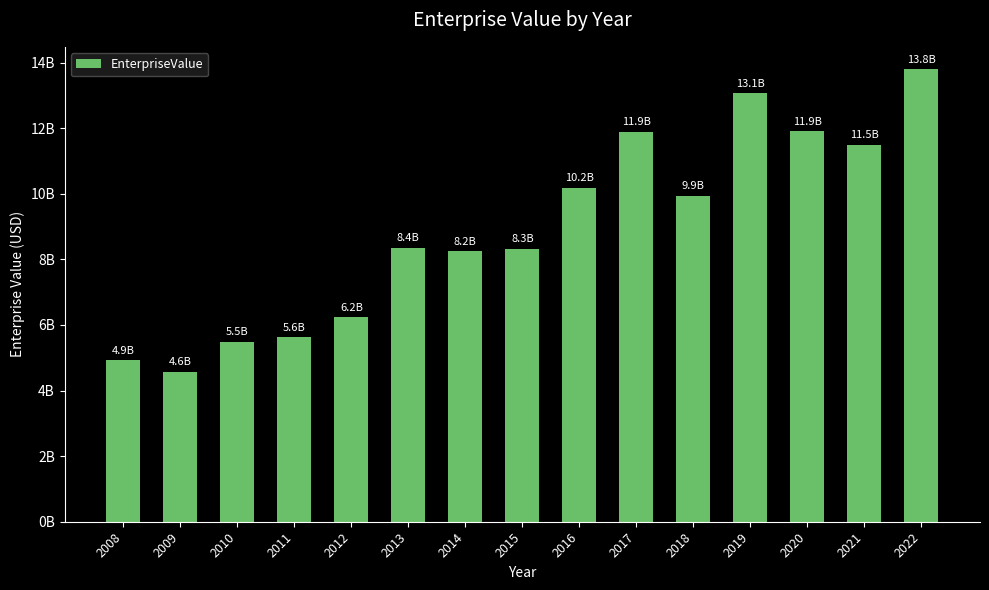

Does the chart contain stacked bars?

No